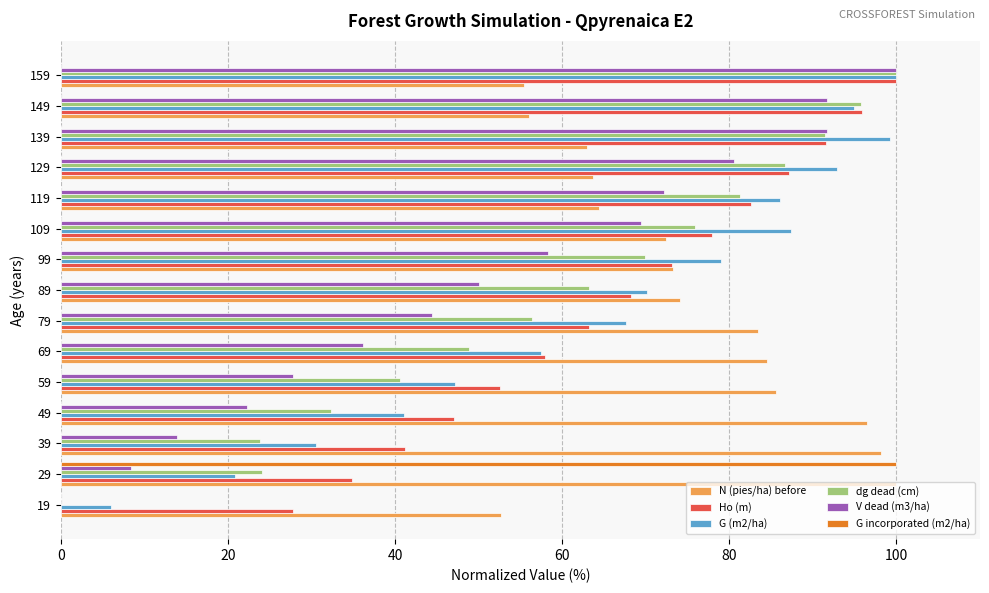

Is it true that dg dead (cm) equals 64.0 at 59?

False